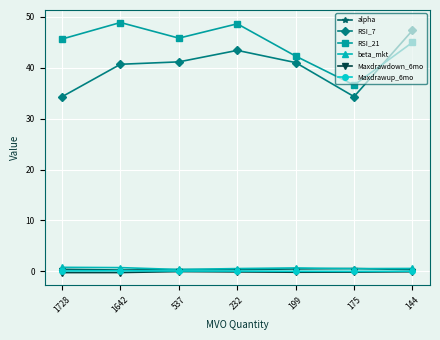

What is the value of the Maxdrawup_6mo point at the 4th from the left?

0.1